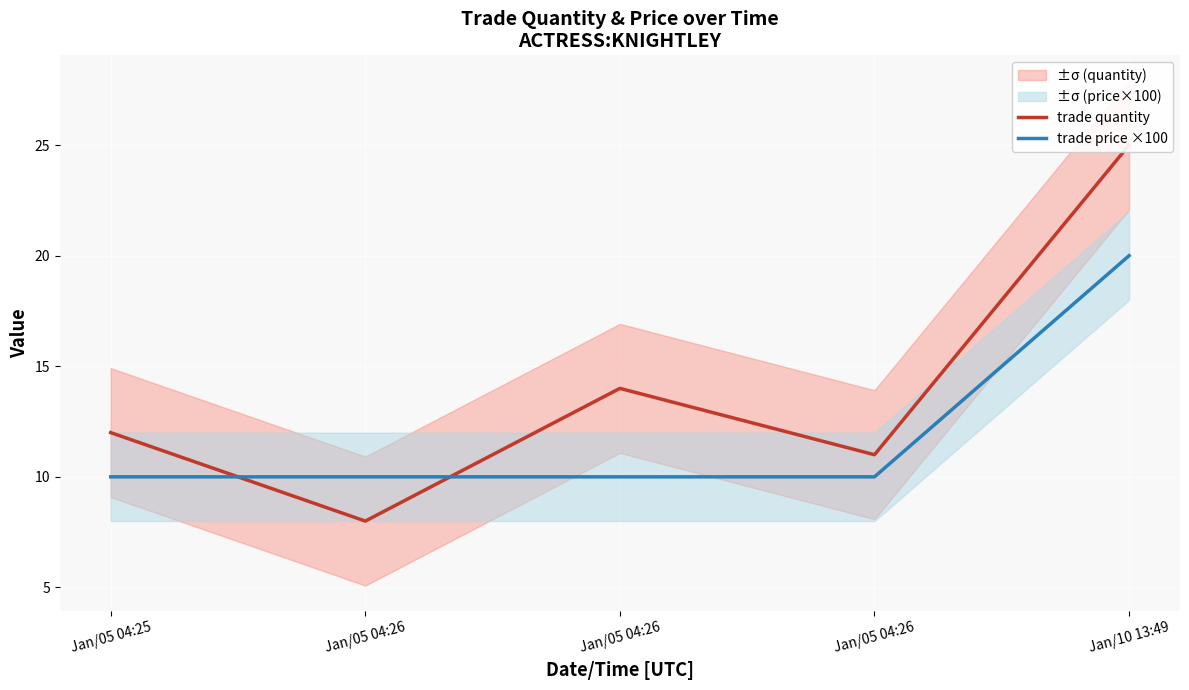

The trade price ×100 series shows 10 at Jan/05 04:26. True or false?

True